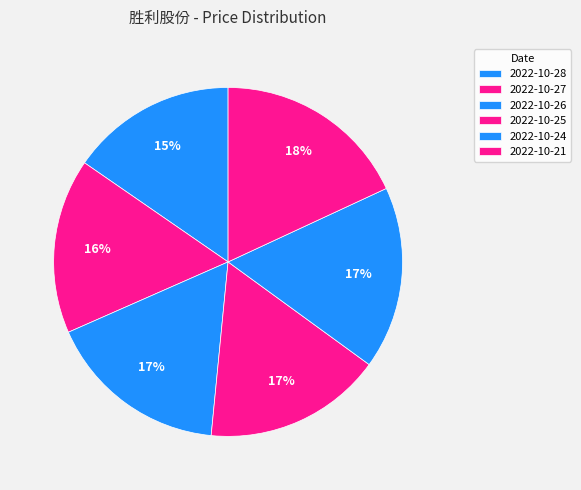

To the nearest percent, what is the average slice percentage?

17%